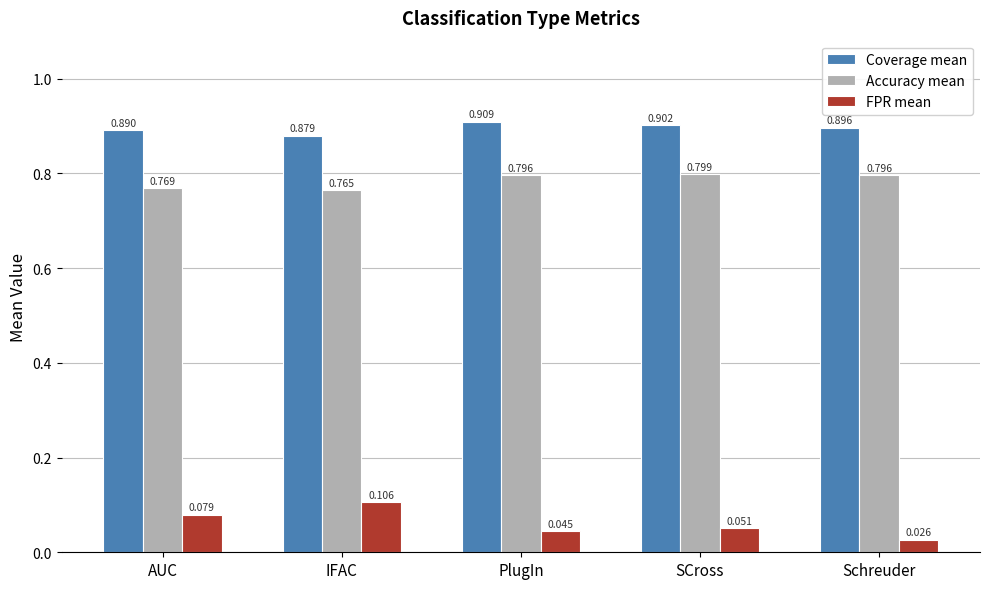

What is the label of the 5th bar from the left?

Schreuder